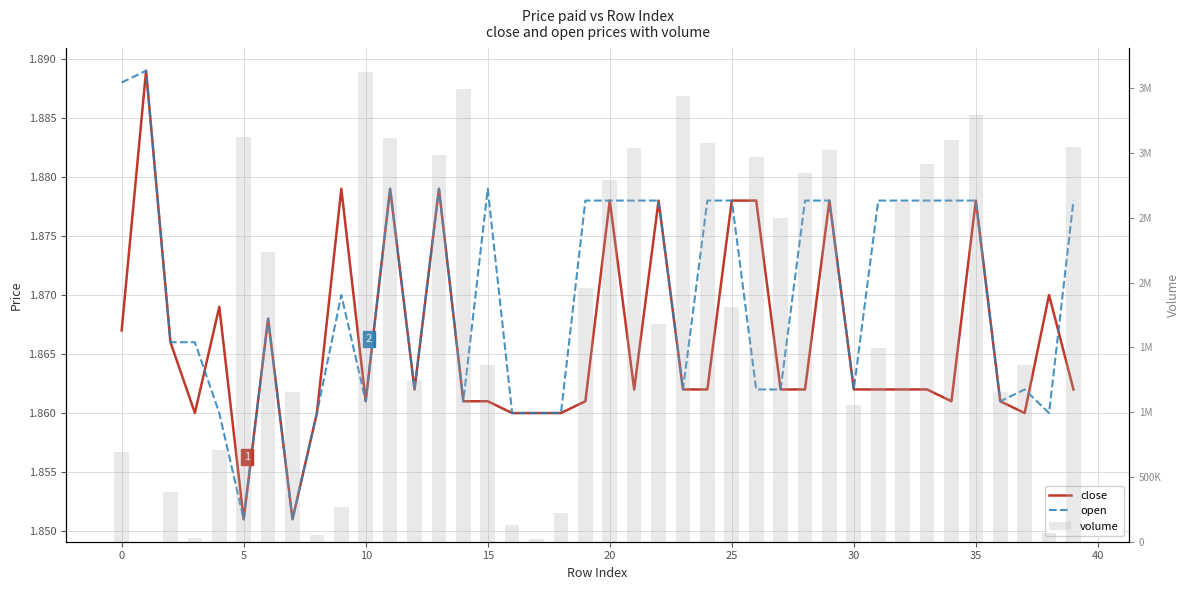

Reading left to right, extract all data points from this chart.

close: 1.9	1.9	1.9	1.9	1.9	1.9	1.9	1.9	1.9	1.9	1.9	1.9	1.9	1.9	1.9	1.9	1.9	1.9	1.9	1.9	1.9	1.9	1.9	1.9	1.9	1.9	1.9	1.9	1.9	1.9	1.9	1.9	1.9	1.9	1.9	1.9	1.9	1.9	1.9	1.9
open: 1.9	1.9	1.9	1.9	1.9	1.9	1.9	1.9	1.9	1.9	1.9	1.9	1.9	1.9	1.9	1.9	1.9	1.9	1.9	1.9	1.9	1.9	1.9	1.9	1.9	1.9	1.9	1.9	1.9	1.9	1.9	1.9	1.9	1.9	1.9	1.9	1.9	1.9	1.9	1.9
volume: 695884.0	497.3	387207.5	31704.3	710470.0	3128386.0	2237094.0	1156558.0	50393.4	268056.4	3628015.0	3117676.0	1239463.0	2983826.0	3492026.0	1361803.0	128242.6	17292.9	222032.5	1960807.0	2794900.0	3042157.0	1679204.0	3441698.0	3080894.0	1810389.0	2974069.0	2498845.0	2844470.0	3026252.0	1055577.0	1497311.0	2621562.0	2919323.0	3098063.0	3297552.0	1155983.0	1363215.3	66863.6	3045047.0